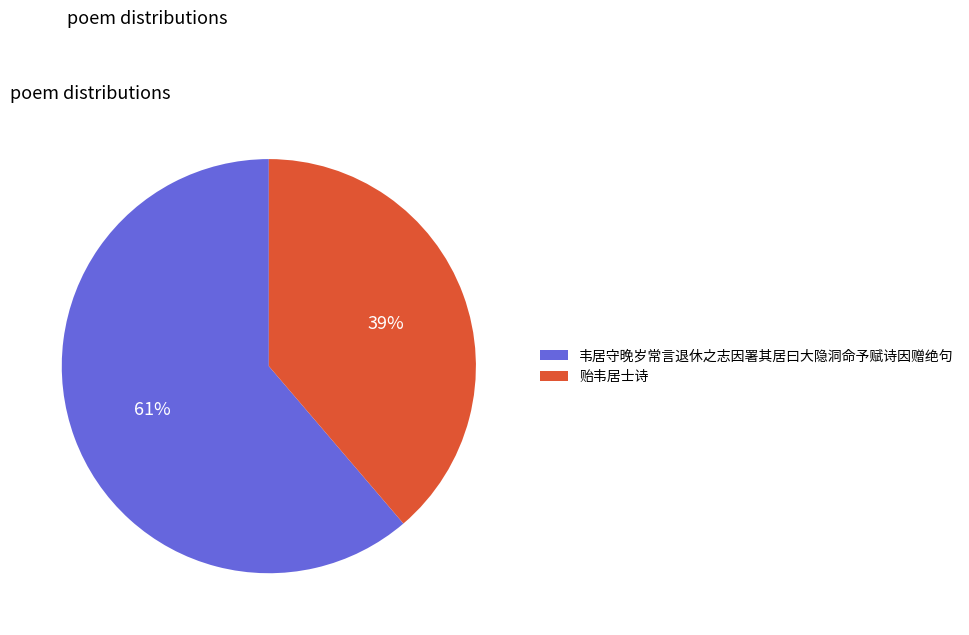

Do 贻韦居士诗 and 韦居守晚岁常言退休之志因署其居曰大隐洞命予赋诗因赠绝句 together represent more than half of the pie?

Yes